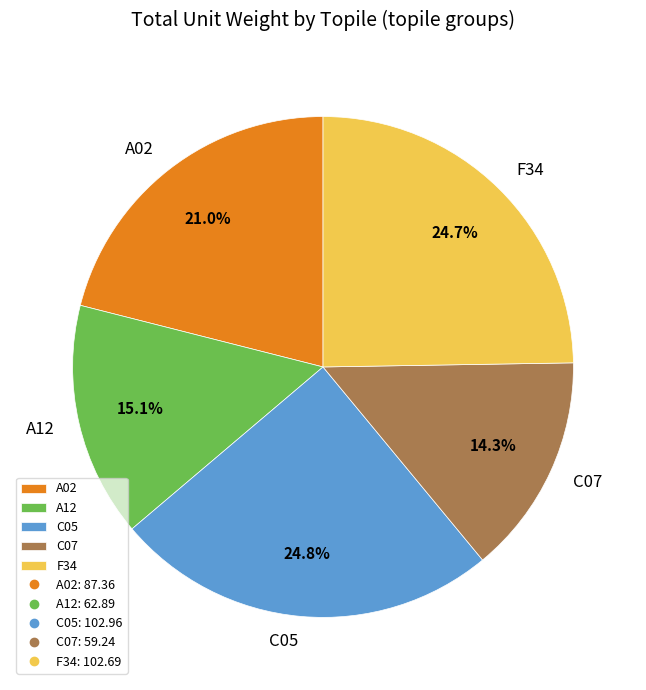

Does F34 account for over 50% of the chart?

No